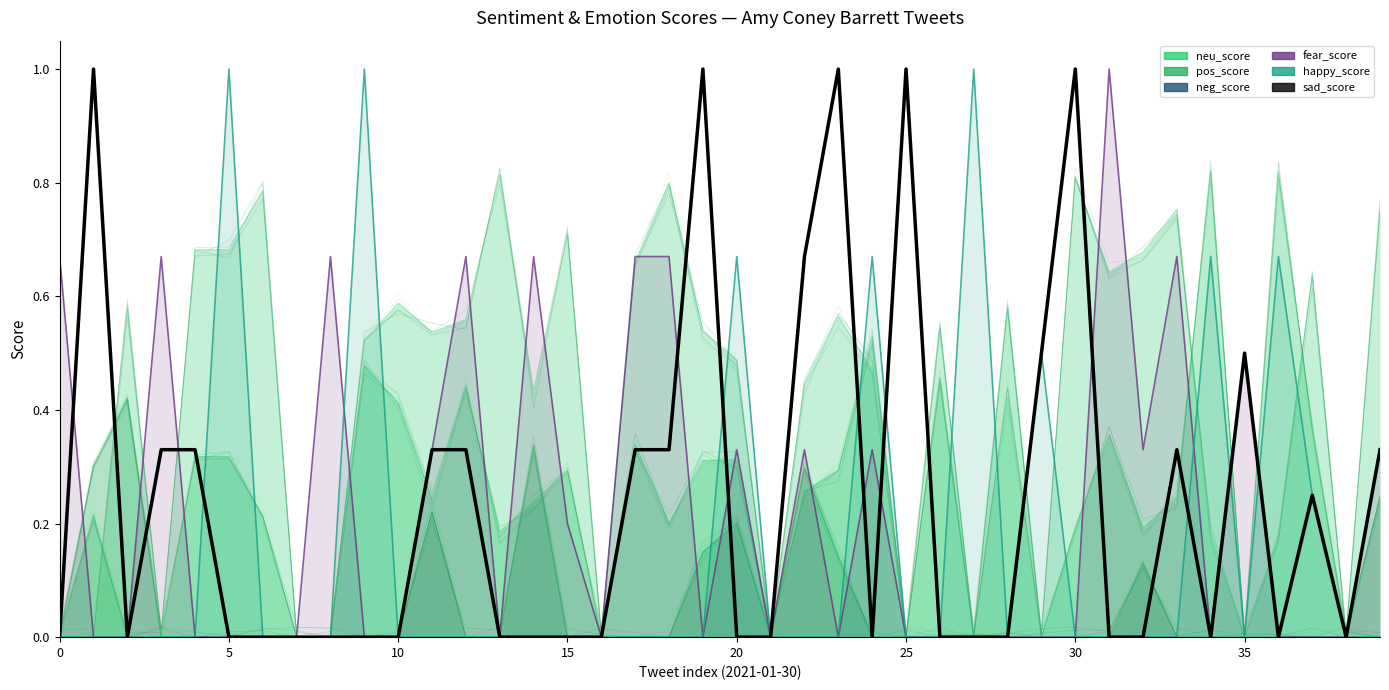

Reading right to left, transcribe all the data shown in this chart.

neu_score: 0.8	0.0	0.6	0.2	0.0	0.2	0.8	0.7	0.6	0.8	0.0	0.4	0.0	0.5	0.0	0.5	0.6	0.4	0.0	0.5	0.5	0.8	0.7	0.0	0.7	0.4	0.8	0.6	0.5	0.6	0.5	0.0	0.0	0.8	0.7	0.7	0.0	0.6	0.0	0.0
pos_score: 0.0	0.0	0.4	0.8	0.0	0.8	0.2	0.2	0.4	0.2	0.0	0.6	0.0	0.5	0.0	0.5	0.3	0.3	0.0	0.3	0.3	0.2	0.3	0.0	0.3	0.2	0.2	0.4	0.2	0.4	0.5	0.0	0.0	0.2	0.3	0.3	0.0	0.0	0.2	0.0
neg_score: 0.2	0.0	0.0	0.0	0.0	0.0	0.0	0.1	0.0	0.0	0.0	0.0	0.0	0.0	0.0	0.0	0.1	0.3	0.0	0.2	0.1	0.0	0.0	0.0	0.0	0.3	0.0	0.0	0.2	0.0	0.0	0.0	0.0	0.0	0.0	0.0	0.0	0.4	0.3	0.0
fear_score: 0.3	0.0	0.0	0.0	0.5	0.0	0.7	0.3	1.0	0.0	0.0	0.0	0.0	0.0	0.0	0.3	0.0	0.3	0.0	0.3	0.0	0.7	0.7	0.0	0.2	0.7	0.0	0.7	0.3	0.0	0.0	0.7	0.0	0.0	0.0	0.0	0.7	0.0	0.0	0.7
happy_score: 0.0	0.0	0.2	0.7	0.0	0.7	0.0	0.0	0.0	0.0	0.5	0.0	1.0	0.0	0.0	0.7	0.0	0.0	0.0	0.7	0.0	0.0	0.0	0.0	0.0	0.0	0.0	0.0	0.0	0.0	1.0	0.0	0.0	0.0	1.0	0.0	0.0	0.0	0.0	0.0
sad_score: 0.3	0.0	0.2	0.0	0.5	0.0	0.3	0.0	0.0	1.0	0.5	0.0	0.0	0.0	1.0	0.0	1.0	0.7	0.0	0.0	1.0	0.3	0.3	0.0	0.0	0.0	0.0	0.3	0.3	0.0	0.0	0.0	0.0	0.0	0.0	0.3	0.3	0.0	1.0	0.0